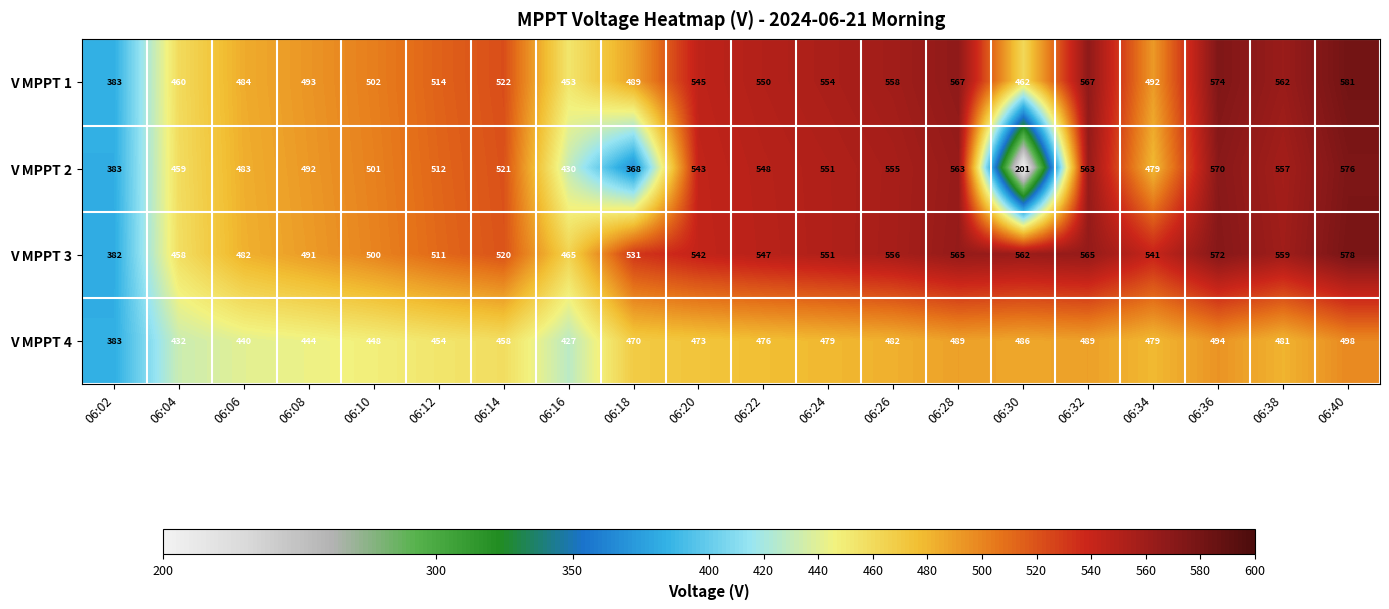

Where is V MPPT 1 nearest to the value 482?

06:06